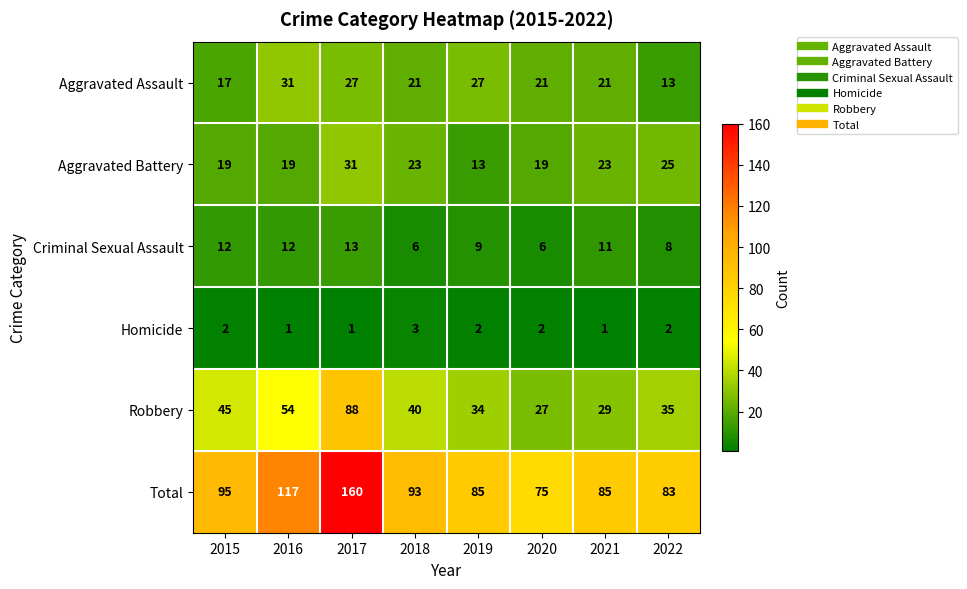

What is the greatest value displayed?

160